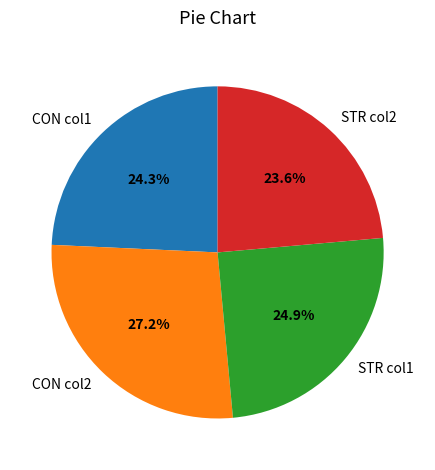

Does any single category account for the majority?

No